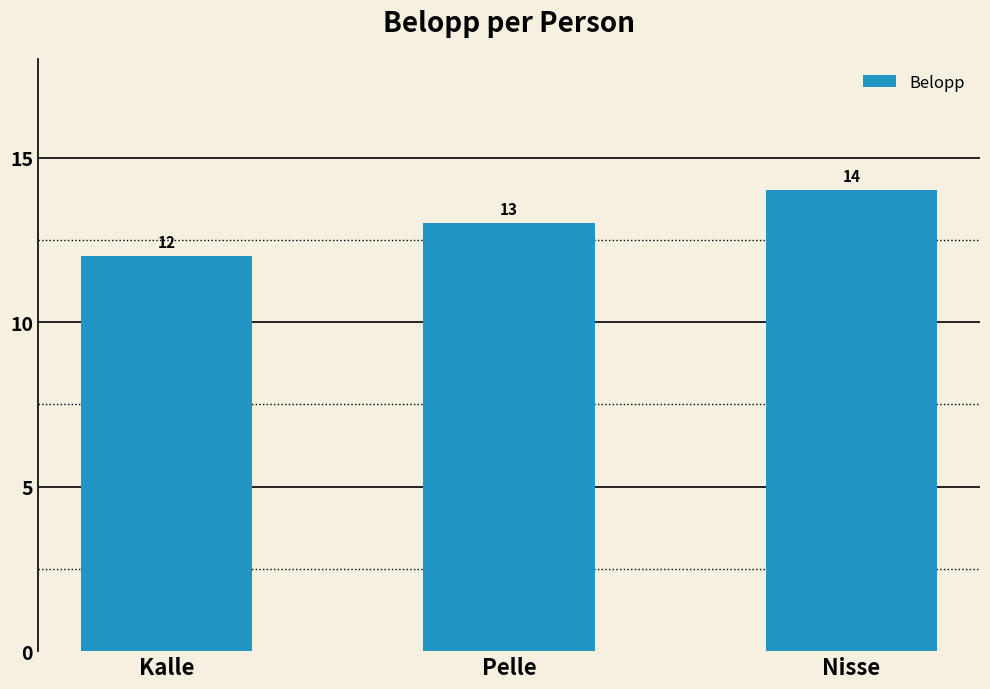

Rank the categories by value from highest to lowest.

Nisse, Pelle, Kalle